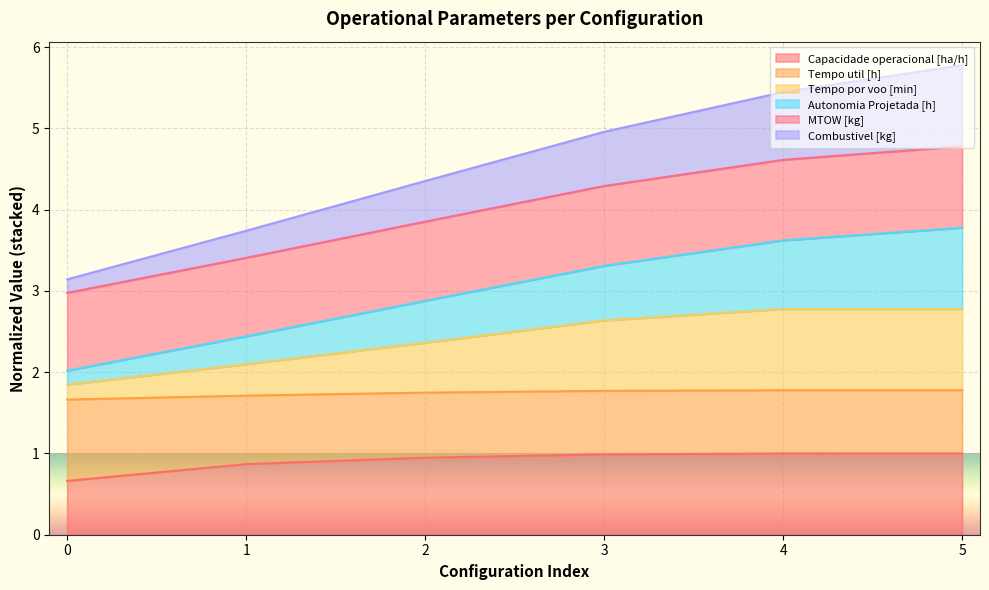

What is the highest value of the Capacidade operacional [ha/h] series?

1.0